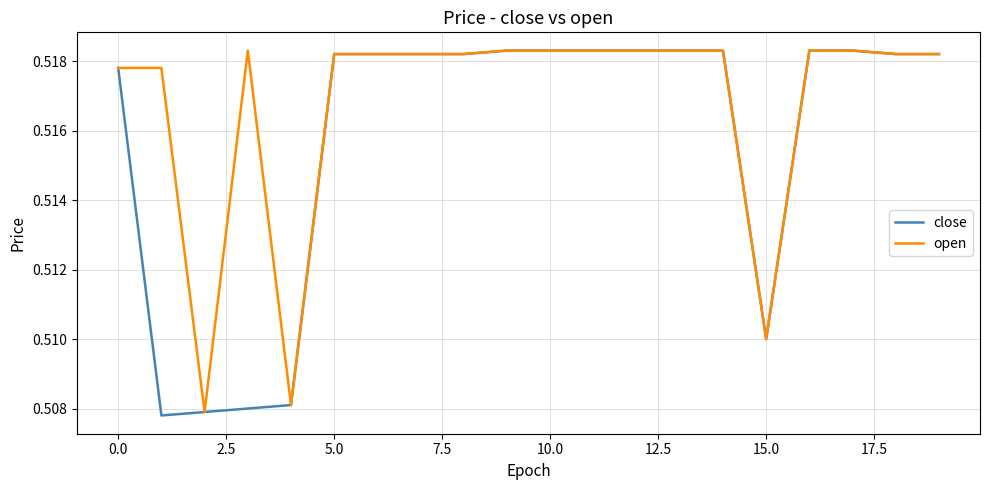

List the series in order of their overall mean, lowest first.

close, open